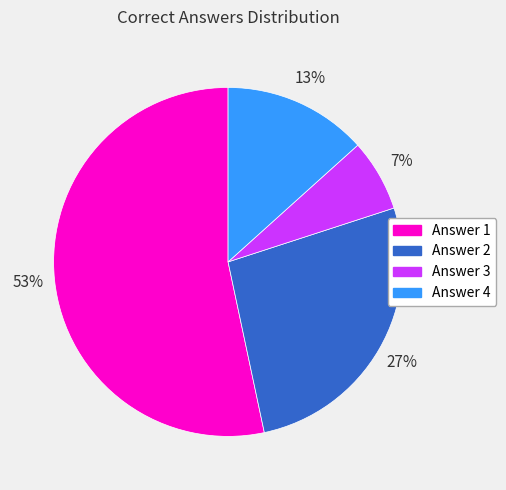

To the nearest percent, what is the combined percentage of Answer 2 and Answer 1?

80%